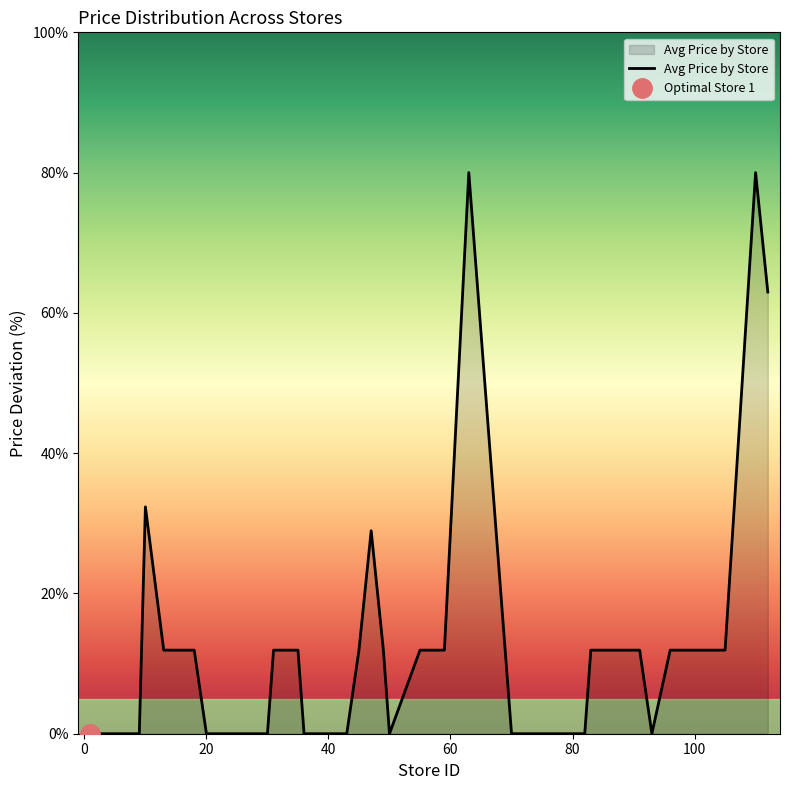

What is the maximum value shown in the chart?

80.0